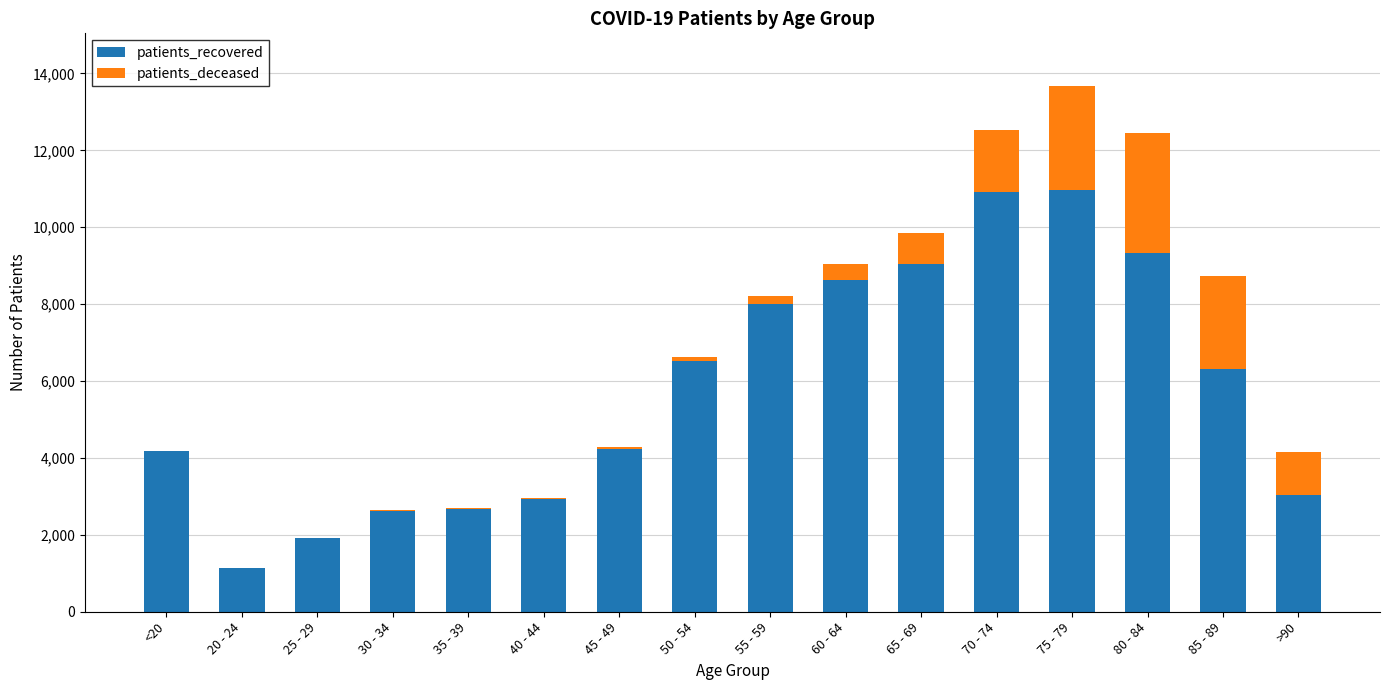

How many categories are shown in the chart?

16